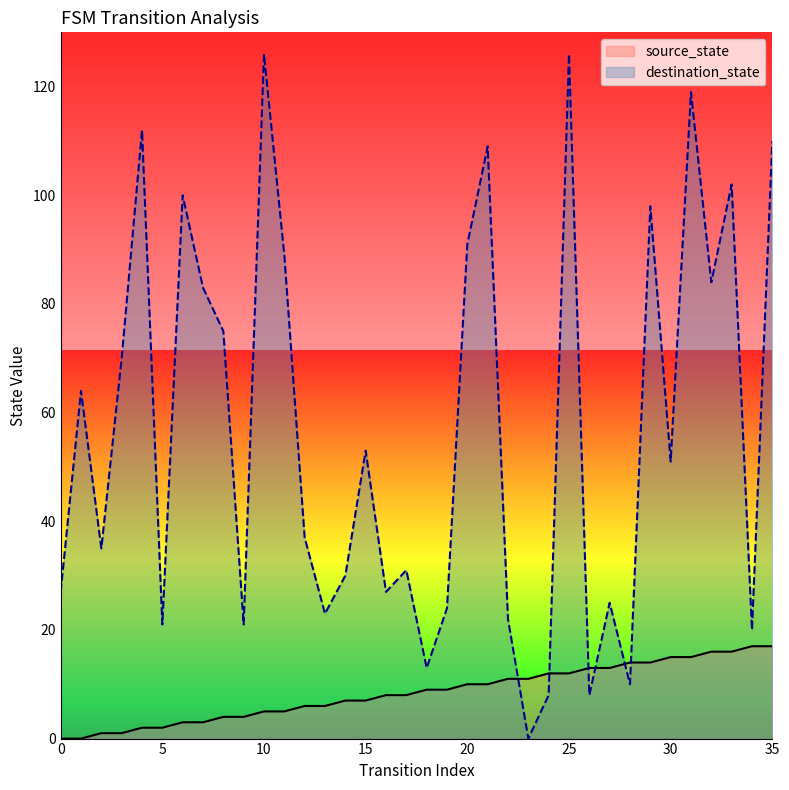

Rank the series by their average value, from lowest to highest.

source_state, destination_state